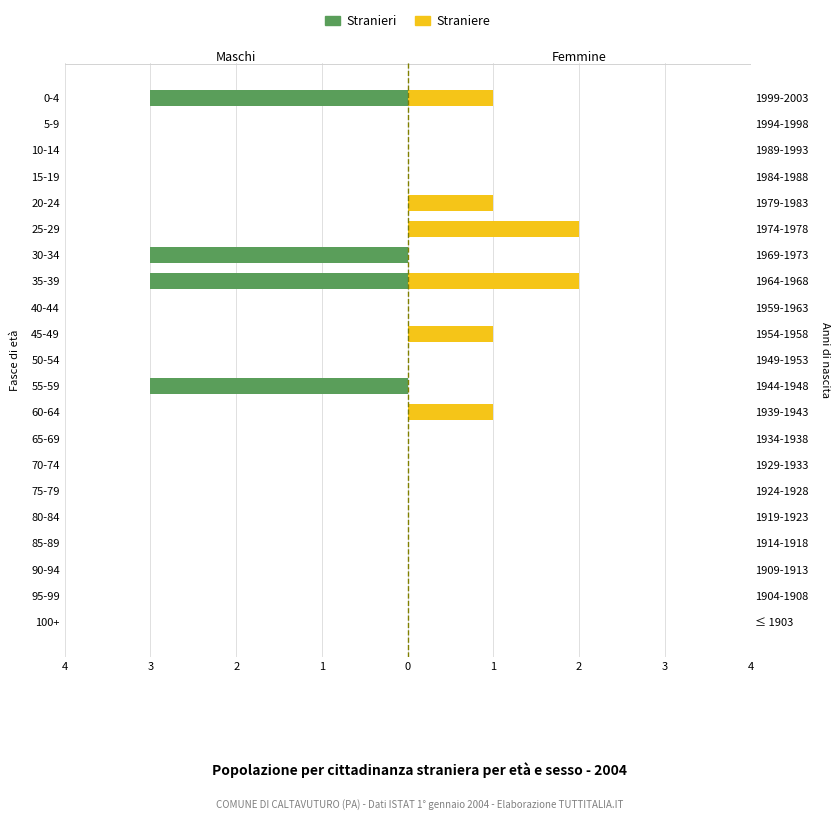

How many groups of bars are there?

21